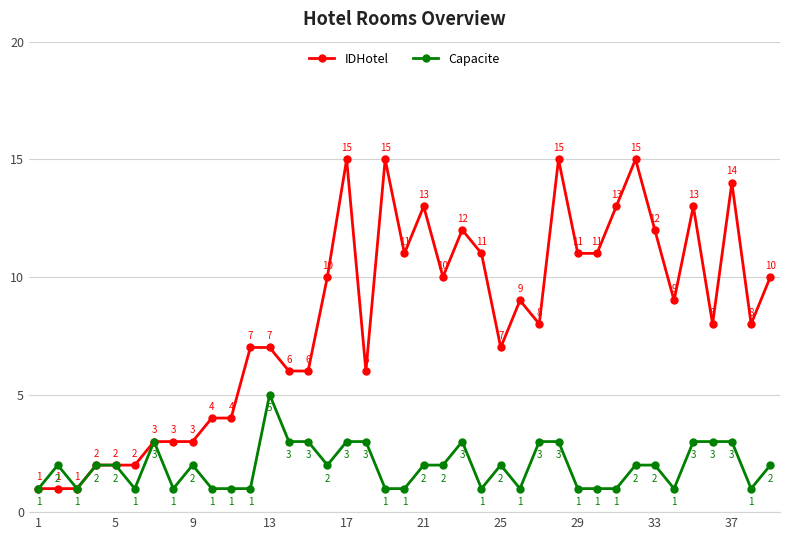

Which series has the widest spread of values?

IDHotel